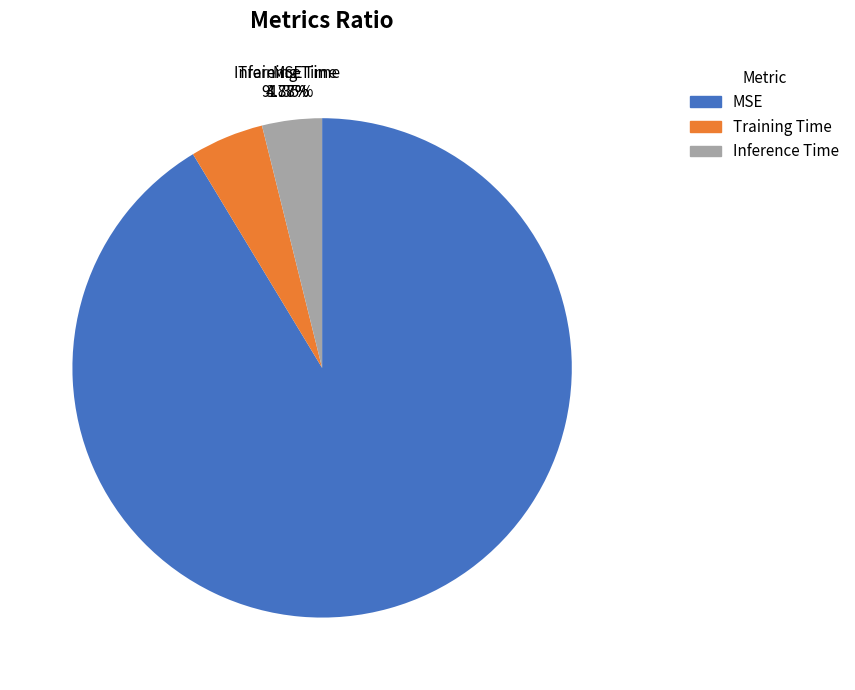

Is there a majority slice in this chart?

Yes